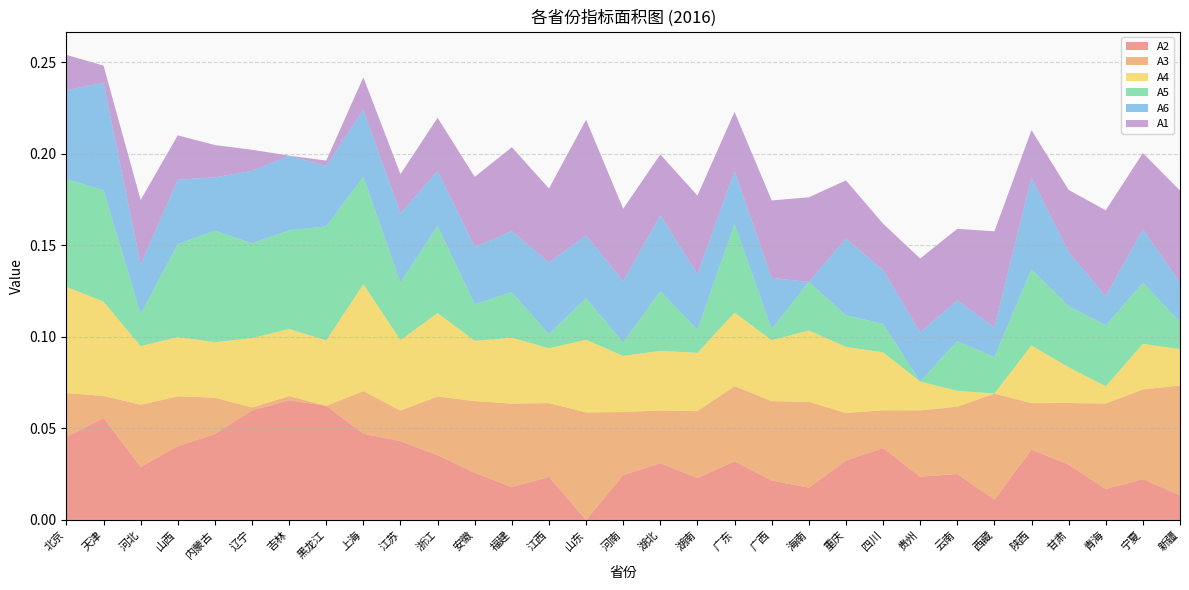

Reading left to right, list all the values displayed in this chart.

A1: 北京=0.0	天津=0.0	河北=0.0	山西=0.0	内蒙古=0.0	辽宁=0.0	吉林=0.0	黑龙江=0.0	上海=0.0	江苏=0.0	浙江=0.0	安徽=0.0	福建=0.0	江西=0.0	山东=0.1	河南=0.0	湖北=0.0	湖南=0.0	广东=0.0	广西=0.0	海南=0.0	重庆=0.0	四川=0.0	贵州=0.0	云南=0.0	西藏=0.1	陕西=0.0	甘肃=0.0	青海=0.0	宁夏=0.0	新疆=0.1
A2: 北京=0.0	天津=0.1	河北=0.0	山西=0.0	内蒙古=0.0	辽宁=0.1	吉林=0.1	黑龙江=0.1	上海=0.0	江苏=0.0	浙江=0.0	安徽=0.0	福建=0.0	江西=0.0	山东=0.0	河南=0.0	湖北=0.0	湖南=0.0	广东=0.0	广西=0.0	海南=0.0	重庆=0.0	四川=0.0	贵州=0.0	云南=0.0	西藏=0.0	陕西=0.0	甘肃=0.0	青海=0.0	宁夏=0.0	新疆=0.0
A3: 北京=0.0	天津=0.0	河北=0.0	山西=0.0	内蒙古=0.0	辽宁=0.0	吉林=0.0	黑龙江=0.0	上海=0.0	江苏=0.0	浙江=0.0	安徽=0.0	福建=0.0	江西=0.0	山东=0.1	河南=0.0	湖北=0.0	湖南=0.0	广东=0.0	广西=0.0	海南=0.0	重庆=0.0	四川=0.0	贵州=0.0	云南=0.0	西藏=0.1	陕西=0.0	甘肃=0.0	青海=0.0	宁夏=0.0	新疆=0.1
A4: 北京=0.1	天津=0.1	河北=0.0	山西=0.0	内蒙古=0.0	辽宁=0.0	吉林=0.0	黑龙江=0.0	上海=0.1	江苏=0.0	浙江=0.0	安徽=0.0	福建=0.0	江西=0.0	山东=0.0	河南=0.0	湖北=0.0	湖南=0.0	广东=0.0	广西=0.0	海南=0.0	重庆=0.0	四川=0.0	贵州=0.0	云南=0.0	西藏=0.0	陕西=0.0	甘肃=0.0	青海=0.0	宁夏=0.0	新疆=0.0
A5: 北京=0.1	天津=0.1	河北=0.0	山西=0.1	内蒙古=0.1	辽宁=0.1	吉林=0.1	黑龙江=0.1	上海=0.1	江苏=0.0	浙江=0.0	安徽=0.0	福建=0.0	江西=0.0	山东=0.0	河南=0.0	湖北=0.0	湖南=0.0	广东=0.0	广西=0.0	海南=0.0	重庆=0.0	四川=0.0	贵州=0.0	云南=0.0	西藏=0.0	陕西=0.0	甘肃=0.0	青海=0.0	宁夏=0.0	新疆=0.0
A6: 北京=0.0	天津=0.1	河北=0.0	山西=0.0	内蒙古=0.0	辽宁=0.0	吉林=0.0	黑龙江=0.0	上海=0.0	江苏=0.0	浙江=0.0	安徽=0.0	福建=0.0	江西=0.0	山东=0.0	河南=0.0	湖北=0.0	湖南=0.0	广东=0.0	广西=0.0	海南=0.0	重庆=0.0	四川=0.0	贵州=0.0	云南=0.0	西藏=0.0	陕西=0.0	甘肃=0.0	青海=0.0	宁夏=0.0	新疆=0.0